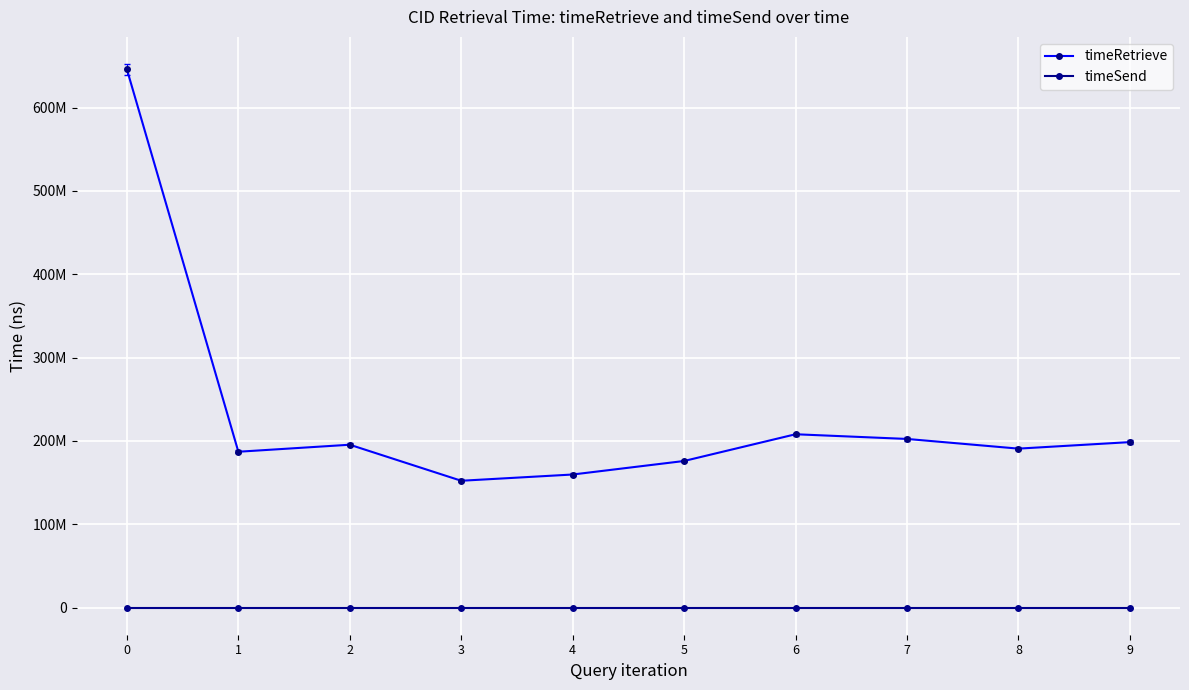

What is the approximate value of timeRetrieve at 0, to the nearest 50?

645793250